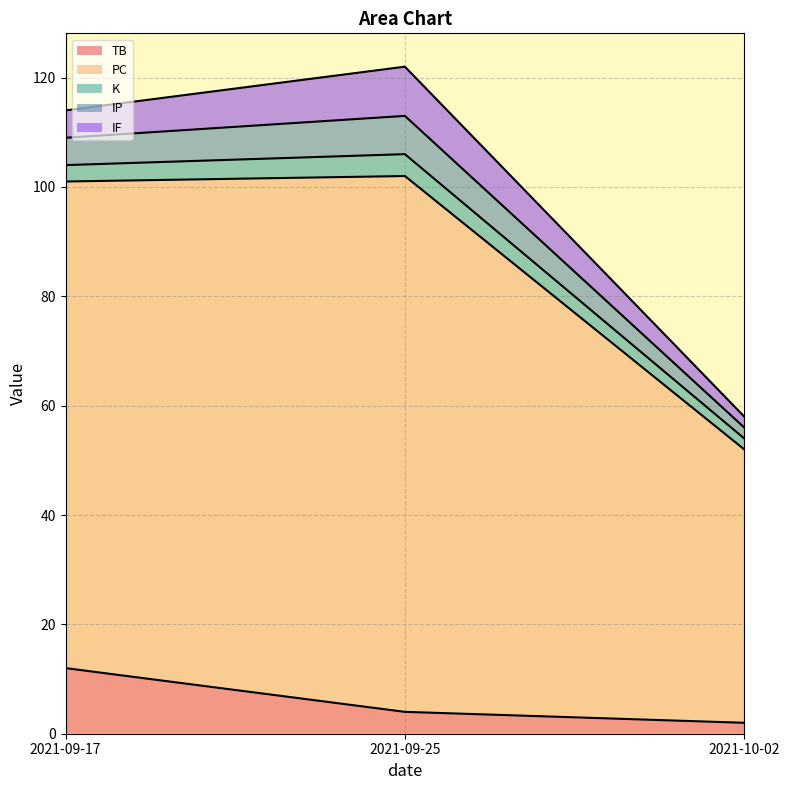

Does the chart have visible grid lines?

Yes